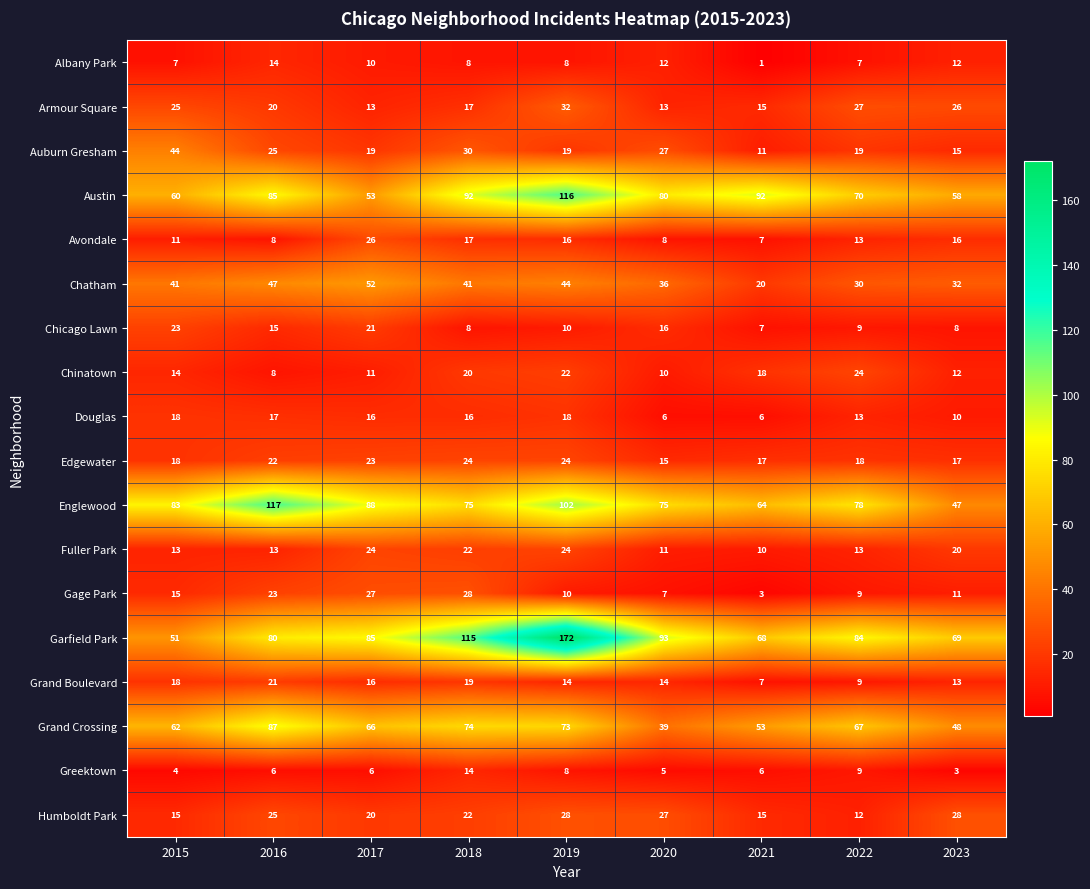

Which label corresponds to the smallest value in the chart?

2021